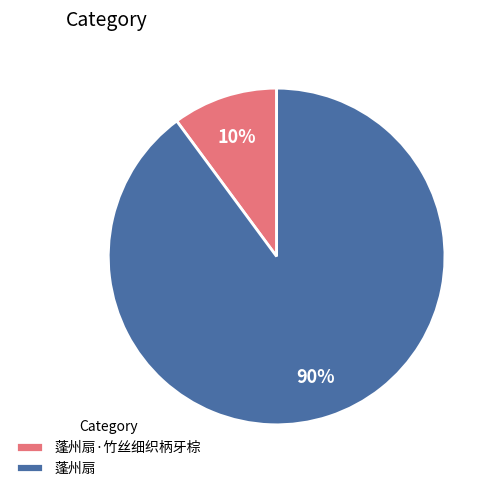

Do 蓬州扇·竹丝细织柄牙棕 and 蓬州扇 together represent more than half of the pie?

Yes